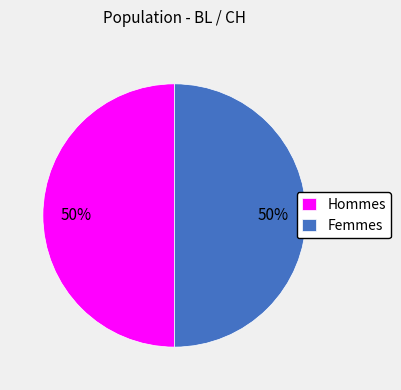

How many slices are in this pie chart?

2